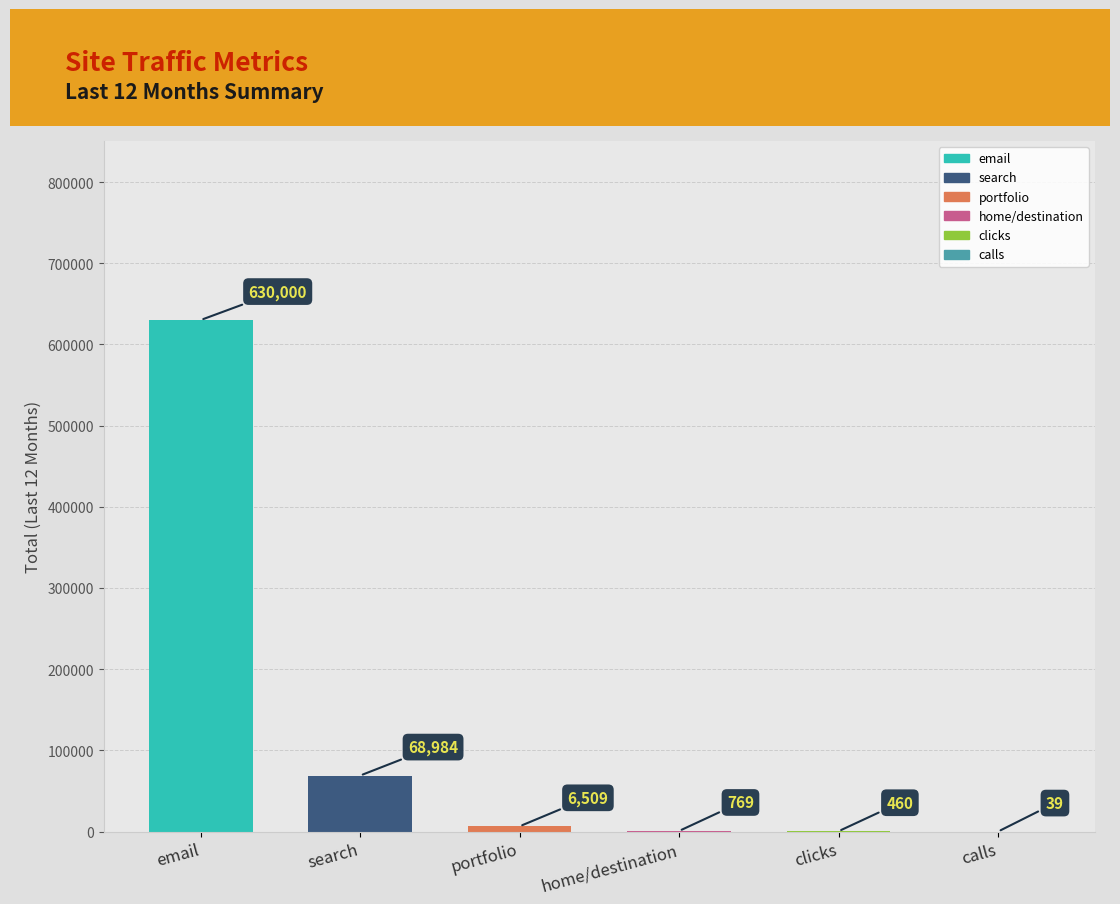

What is the sum of the values at search and calls?

69023